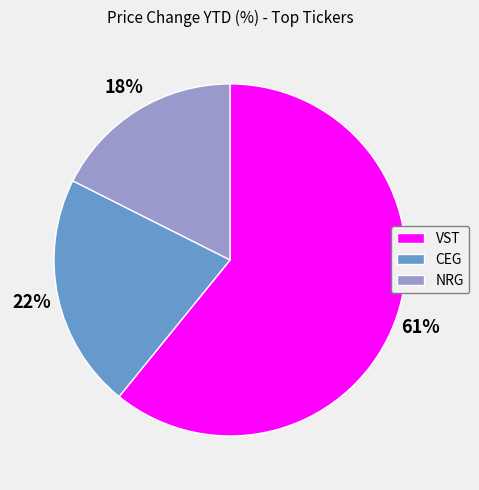

The VST slice represents 61% of the pie. True or false?

True